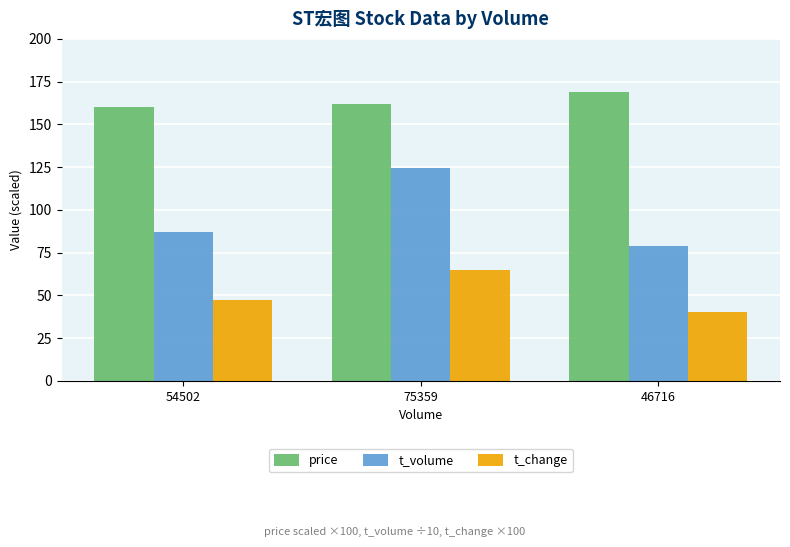

At 54502, list the series in order from largest to smallest.

price, t_volume, t_change